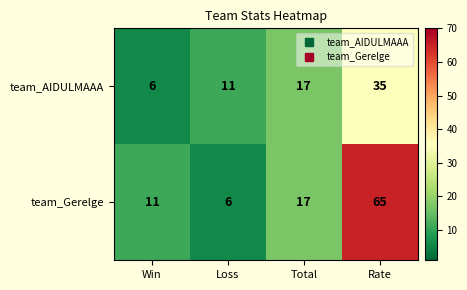

What is the average value of the team_AIDULMAAA series?

17